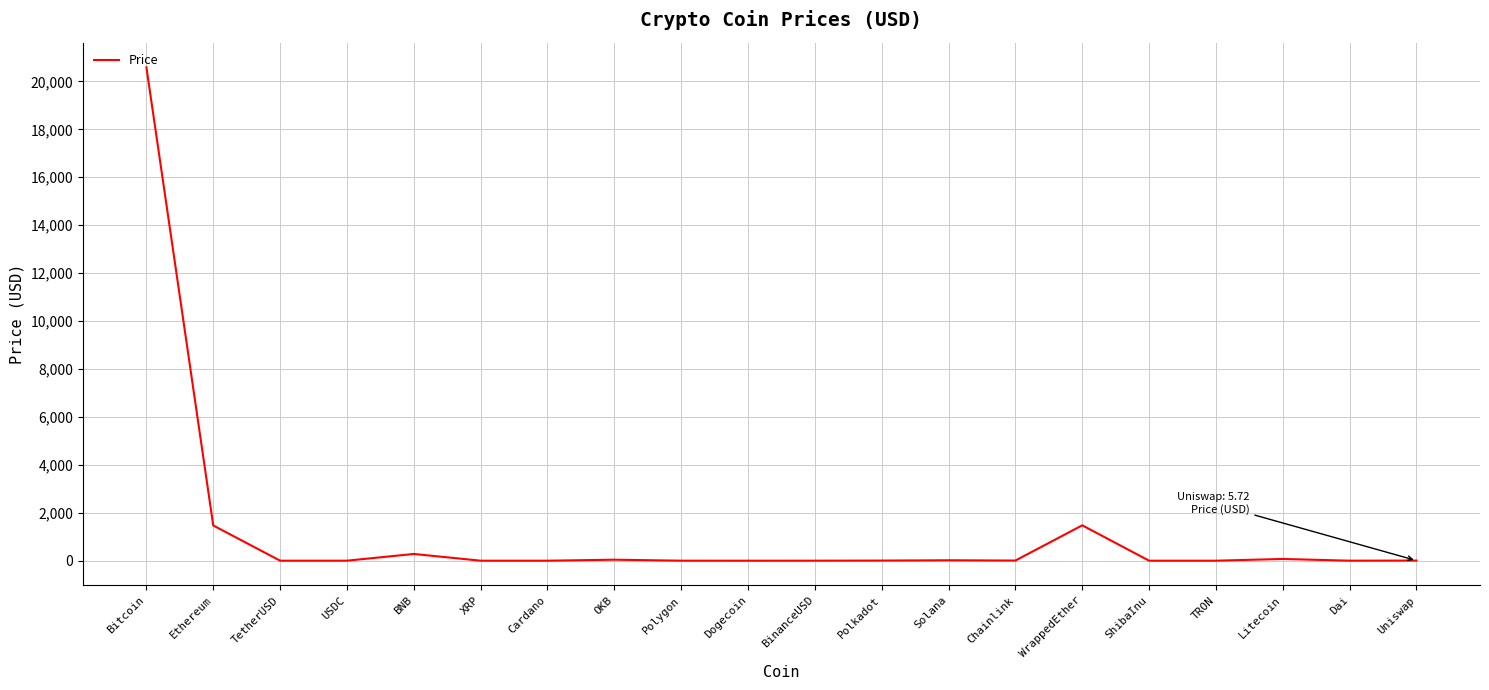

What is the change in value from TetherUSD to ShibaInu?

-1.0